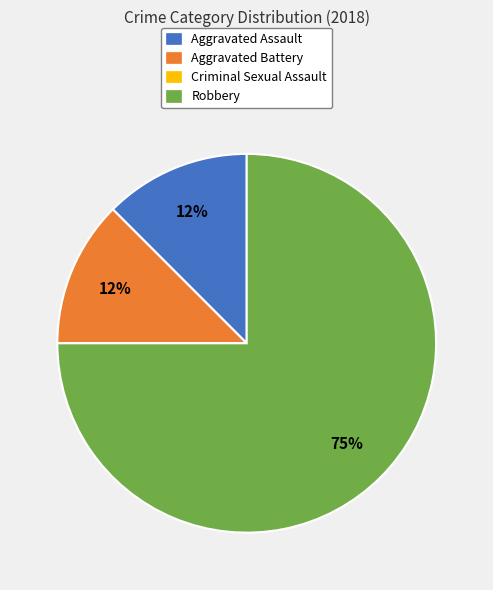

What is the ratio of the value at Aggravated Battery to the value at Aggravated Assault?

1.0